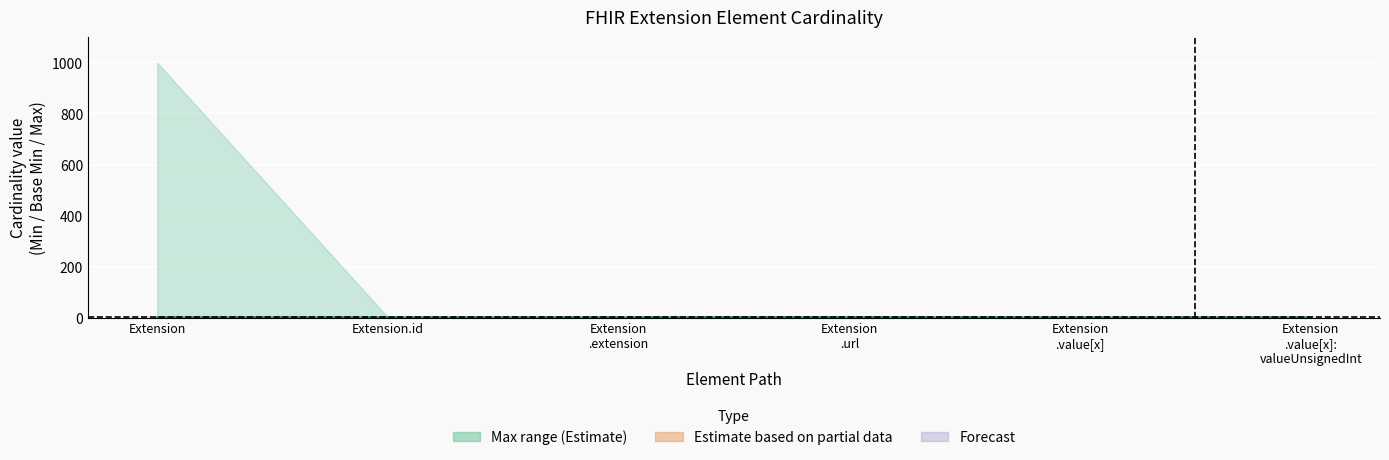

In Min, how many points are higher than both neighbors (excluding endpoints)?

1